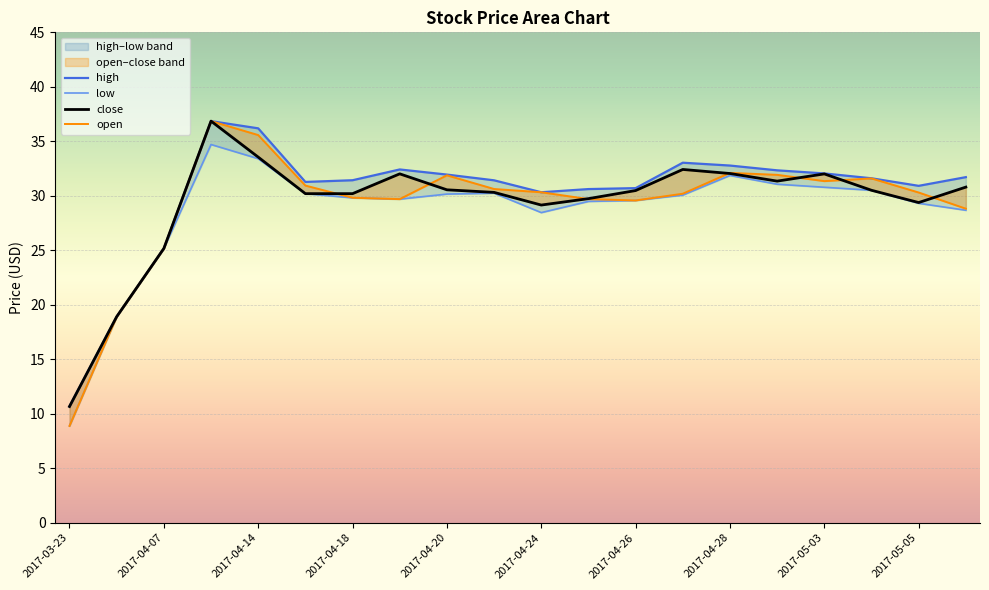

How many lines are shown in the chart?

4